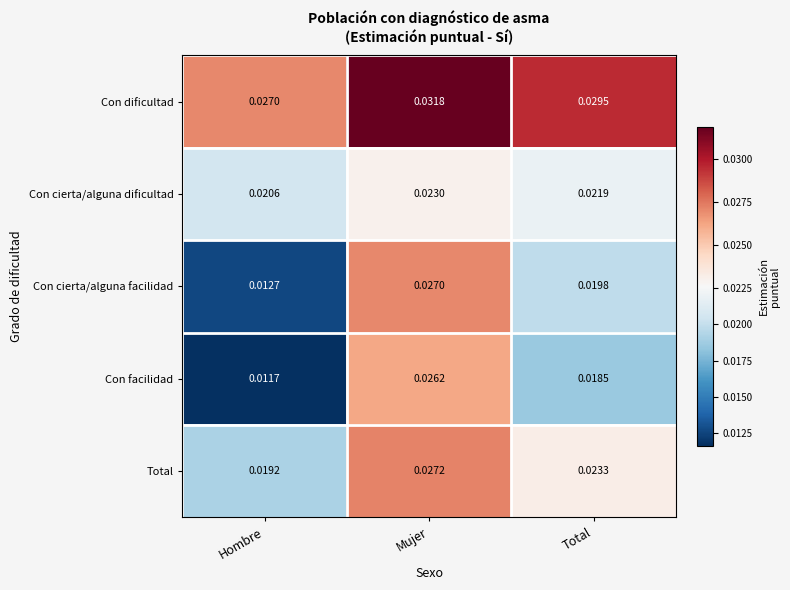

Which series has the largest range (max minus min)?

Con facilidad